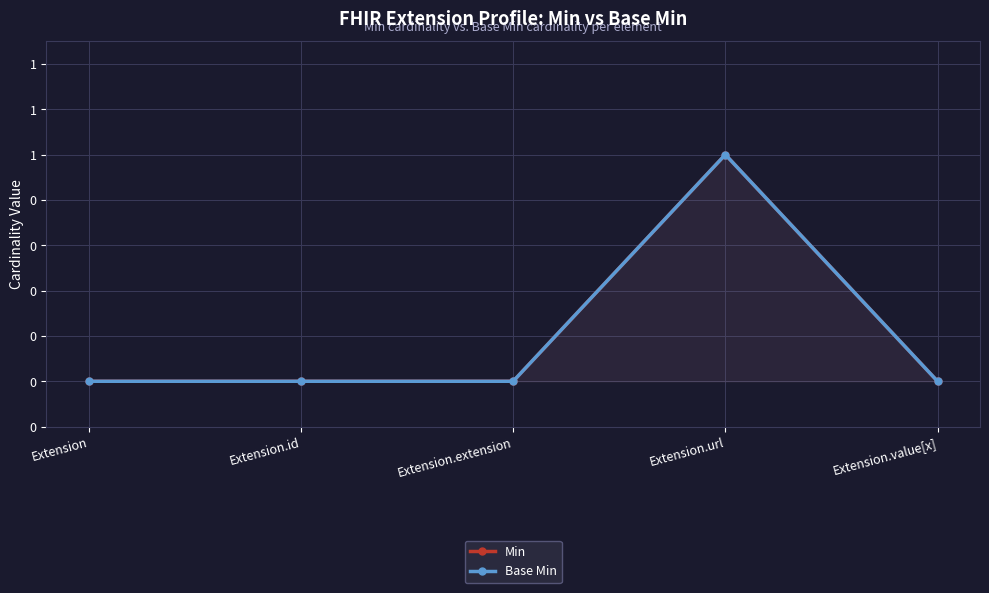

Which has a higher value, Extension.extension or Extension.id?

Extension.extension